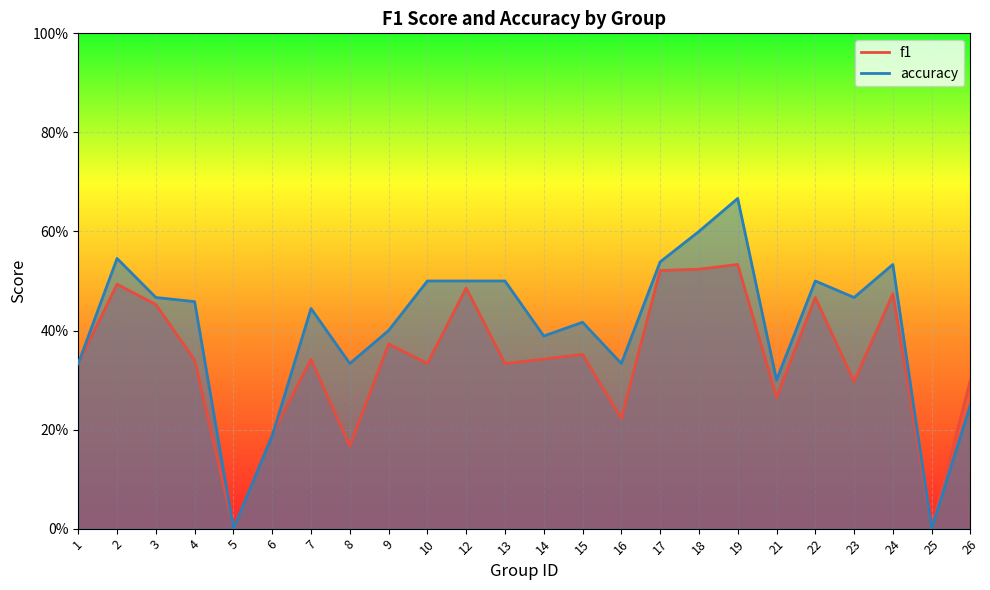

Which series has the largest total across all categories?

accuracy